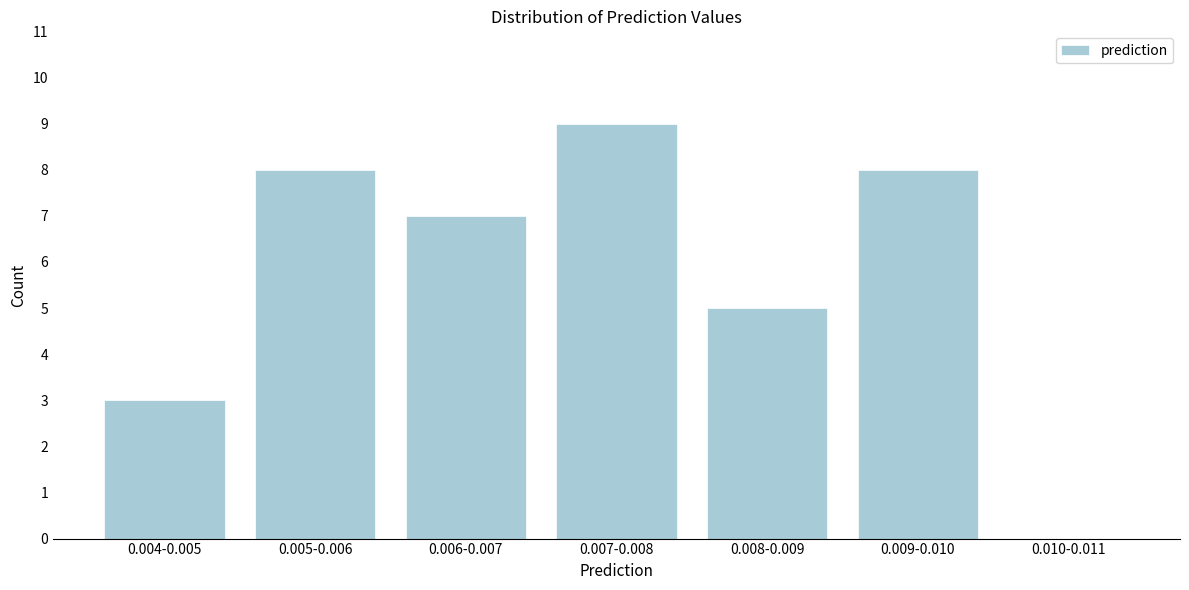

Reading left to right, what are all the values shown in this chart?

0.004-0.005=3	0.005-0.006=8	0.006-0.007=7	0.007-0.008=9	0.008-0.009=5	0.009-0.010=8	0.010-0.011=0